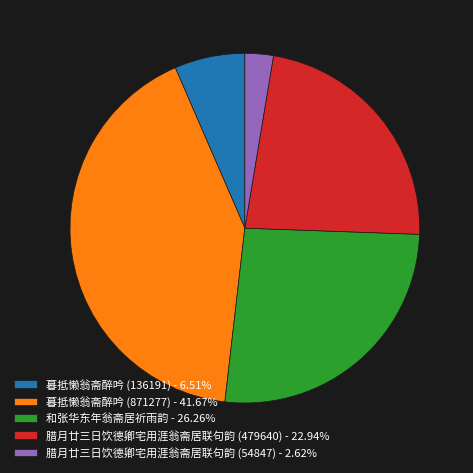

Do 腊月廿三日饮德卿宅用涯翁斋居联句韵 (54847) - 2.62% and 暮抵懒翁斋醉吟 (871277) - 41.67% together represent more than half of the pie?

No